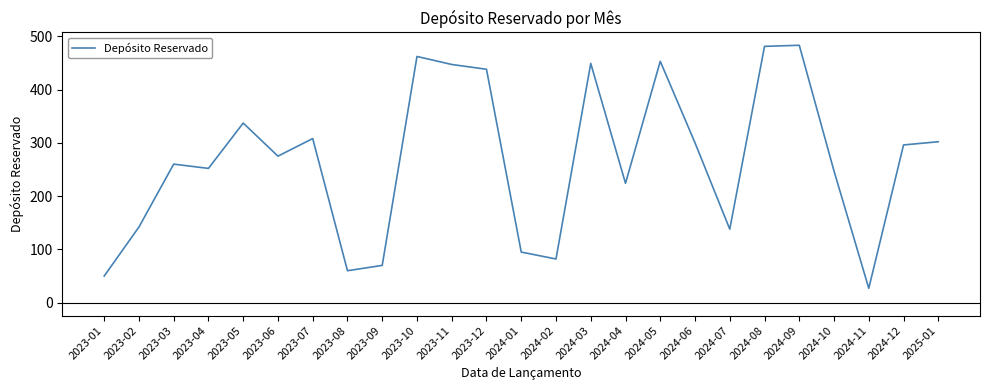

How many lines are shown in the chart?

1